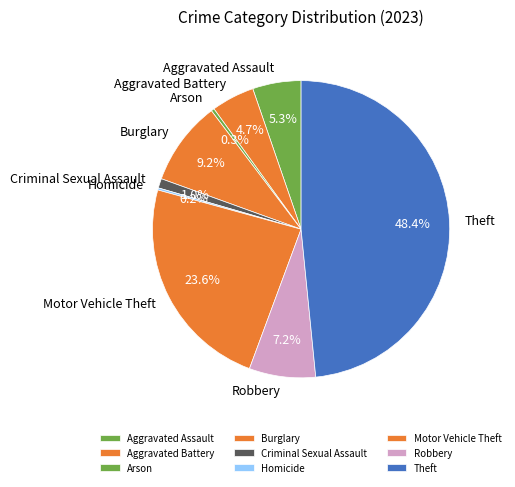

What percentage is the Motor Vehicle Theft slice, to the nearest percent?

24%